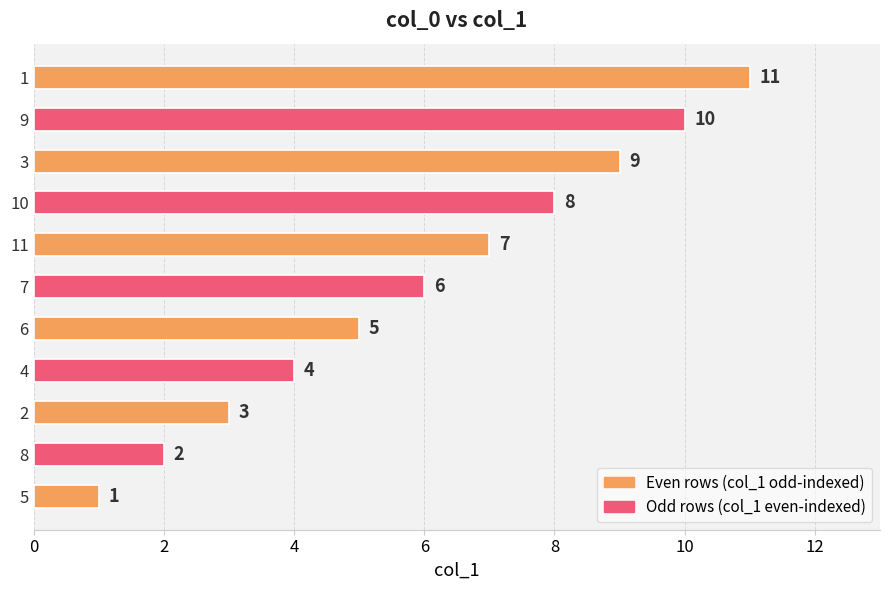

What is the greatest value displayed?

11